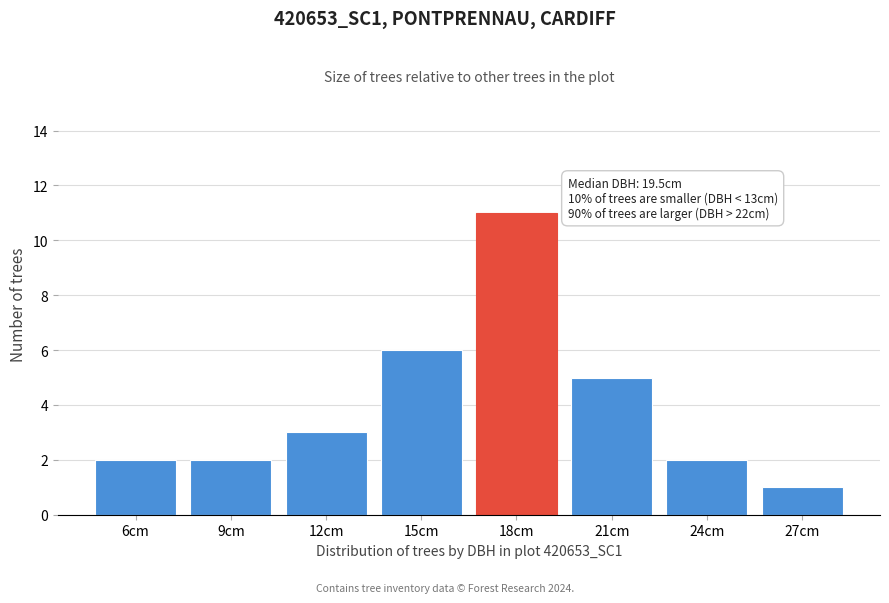

Reading left to right, list all the values displayed in this chart.

2	2	3	6	11	5	2	1